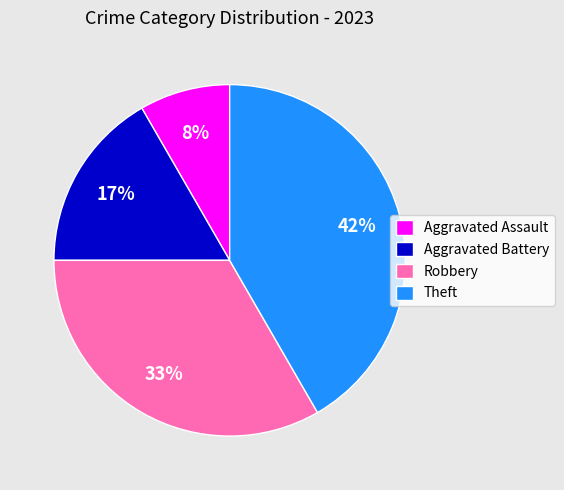

To the nearest percent, what is the average slice percentage?

25%